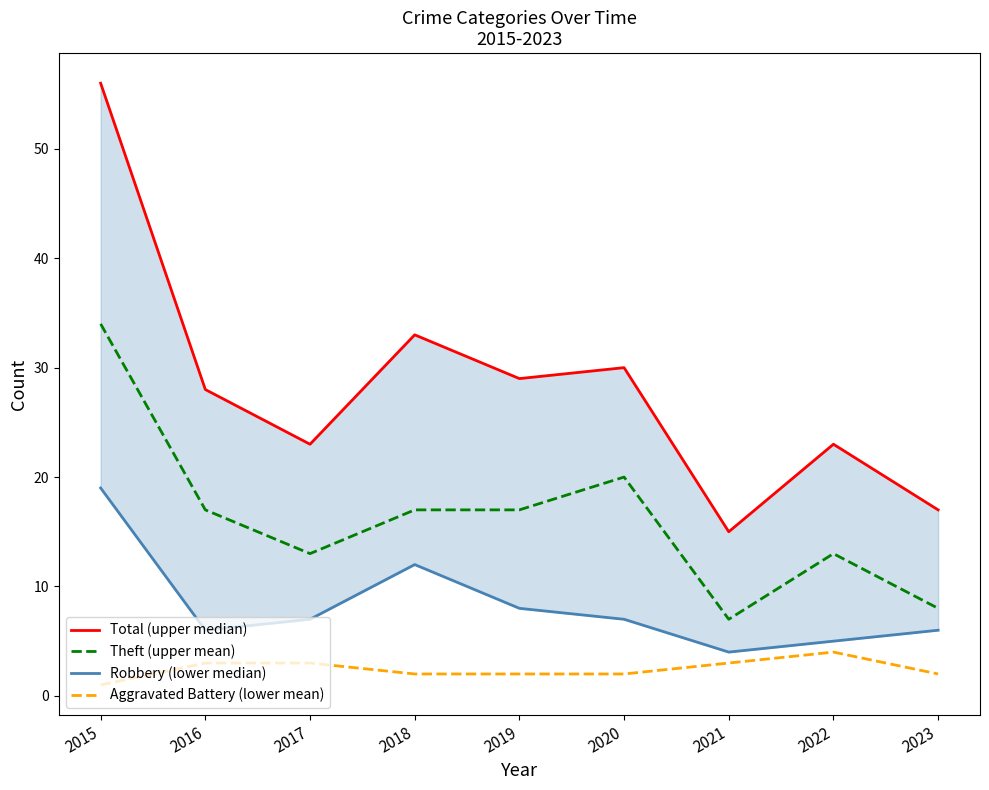

At which label does Aggravated Battery (lower mean) first exceed 2?

2016